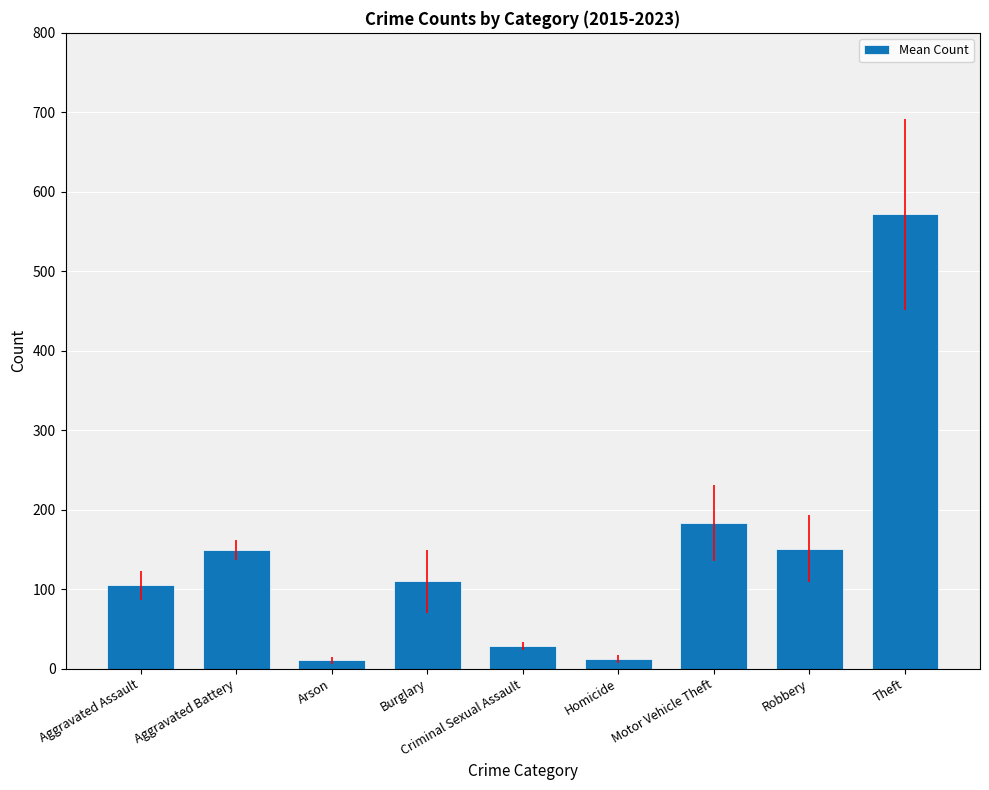

How many distinct data groups are displayed?

1